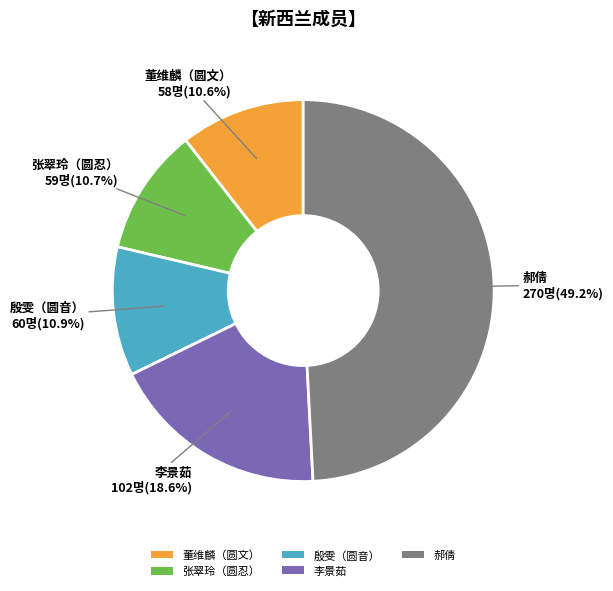

Is there a majority slice in this chart?

No